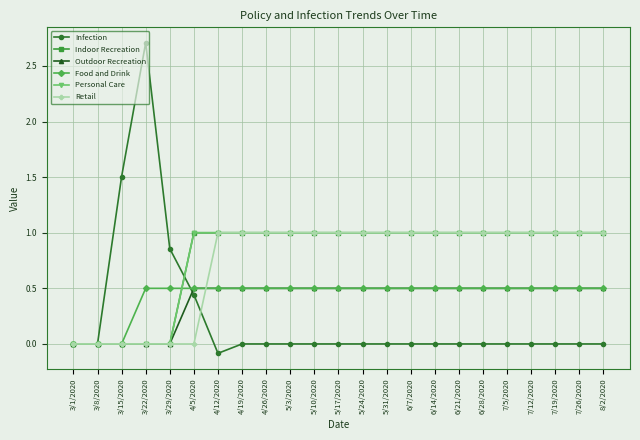

What is the maximum value shown in the chart?

2.7